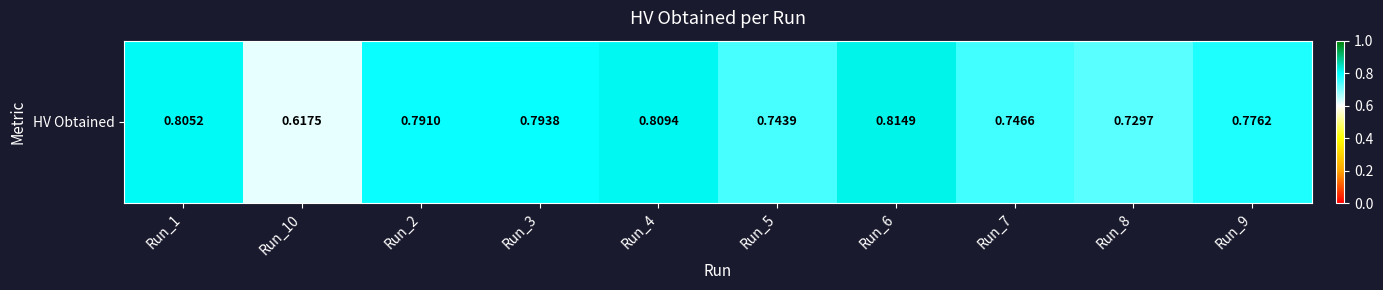

What is the difference between the maximum and minimum values?

0.2